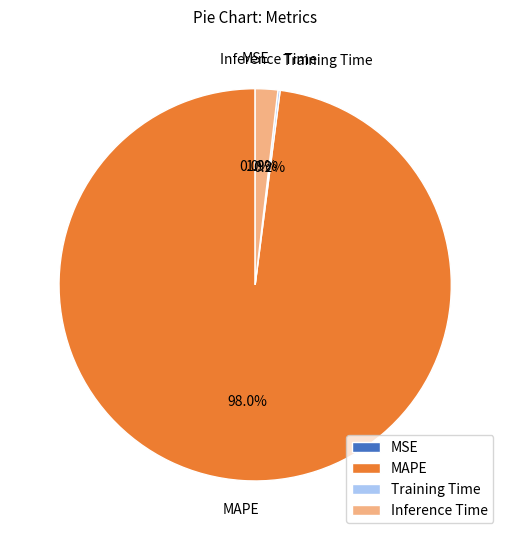

Which category accounts for the majority?

MAPE